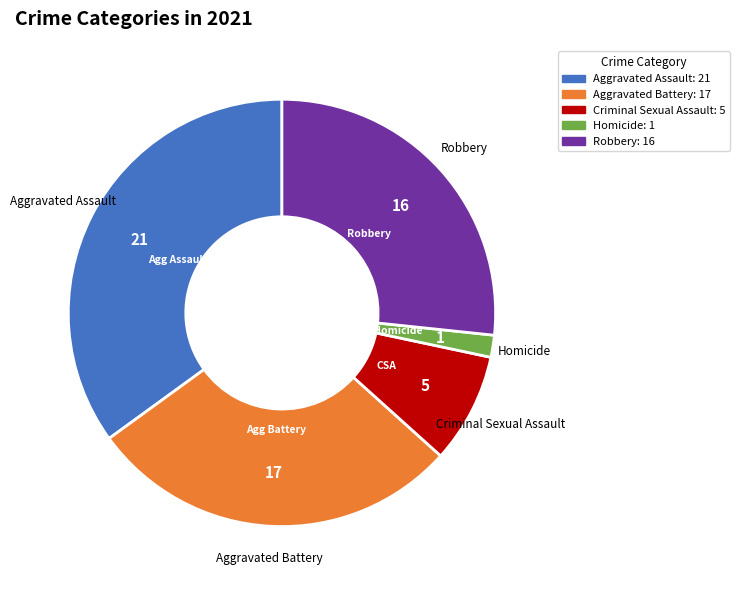

Rank the categories by value from highest to lowest.

Aggravated Assault, Aggravated Battery, Robbery, Criminal Sexual Assault, Homicide